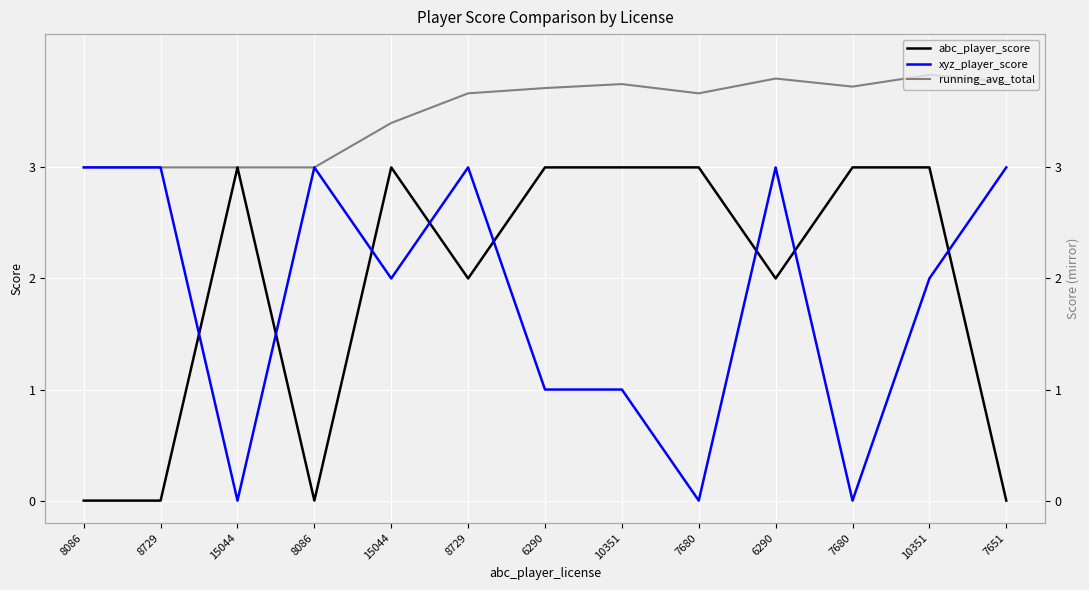

What is the sum of all xyz_player_score values?

24.0